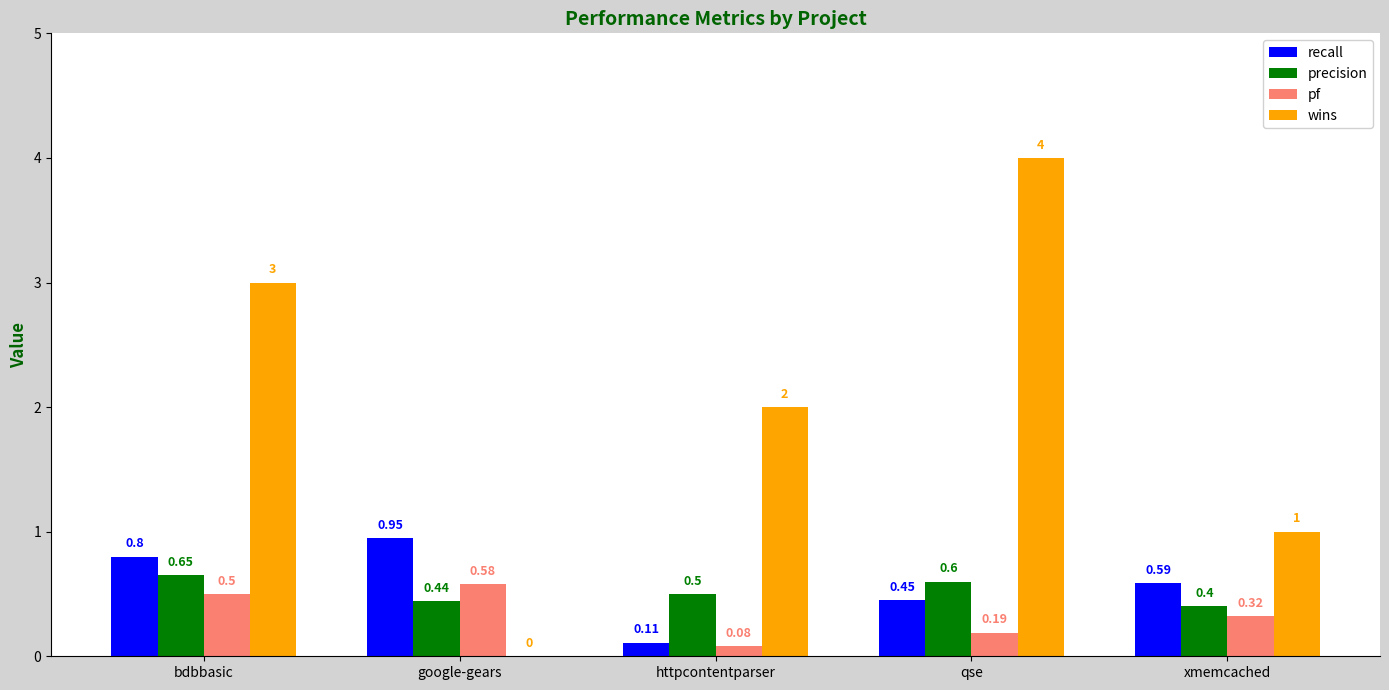

The precision series shows 0.1 at google-gears. True or false?

False